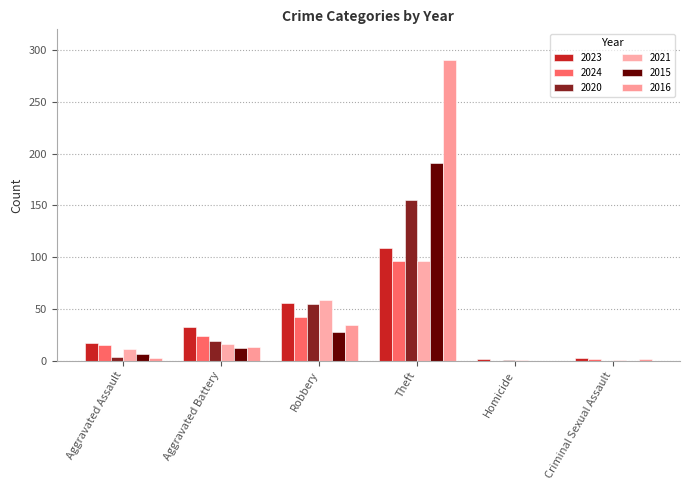

At how many categories does at least one series exceed 146?

1